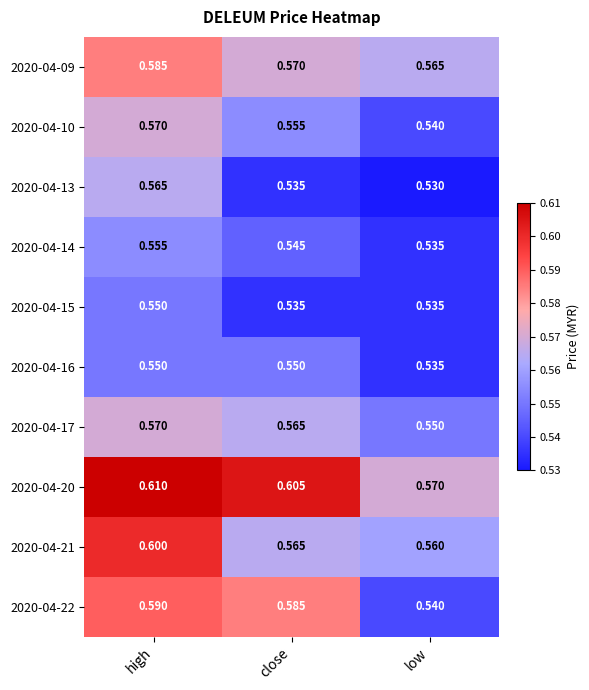

Which category has the highest value in the 2020-04-13 series?

high